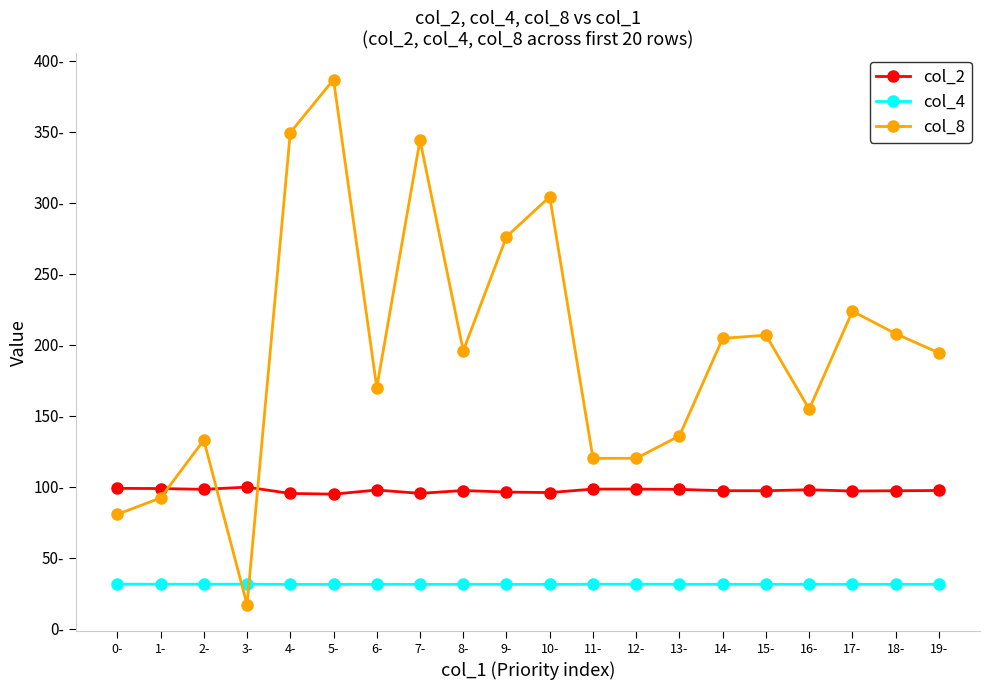

At which category is the sum across all series the highest?

5-